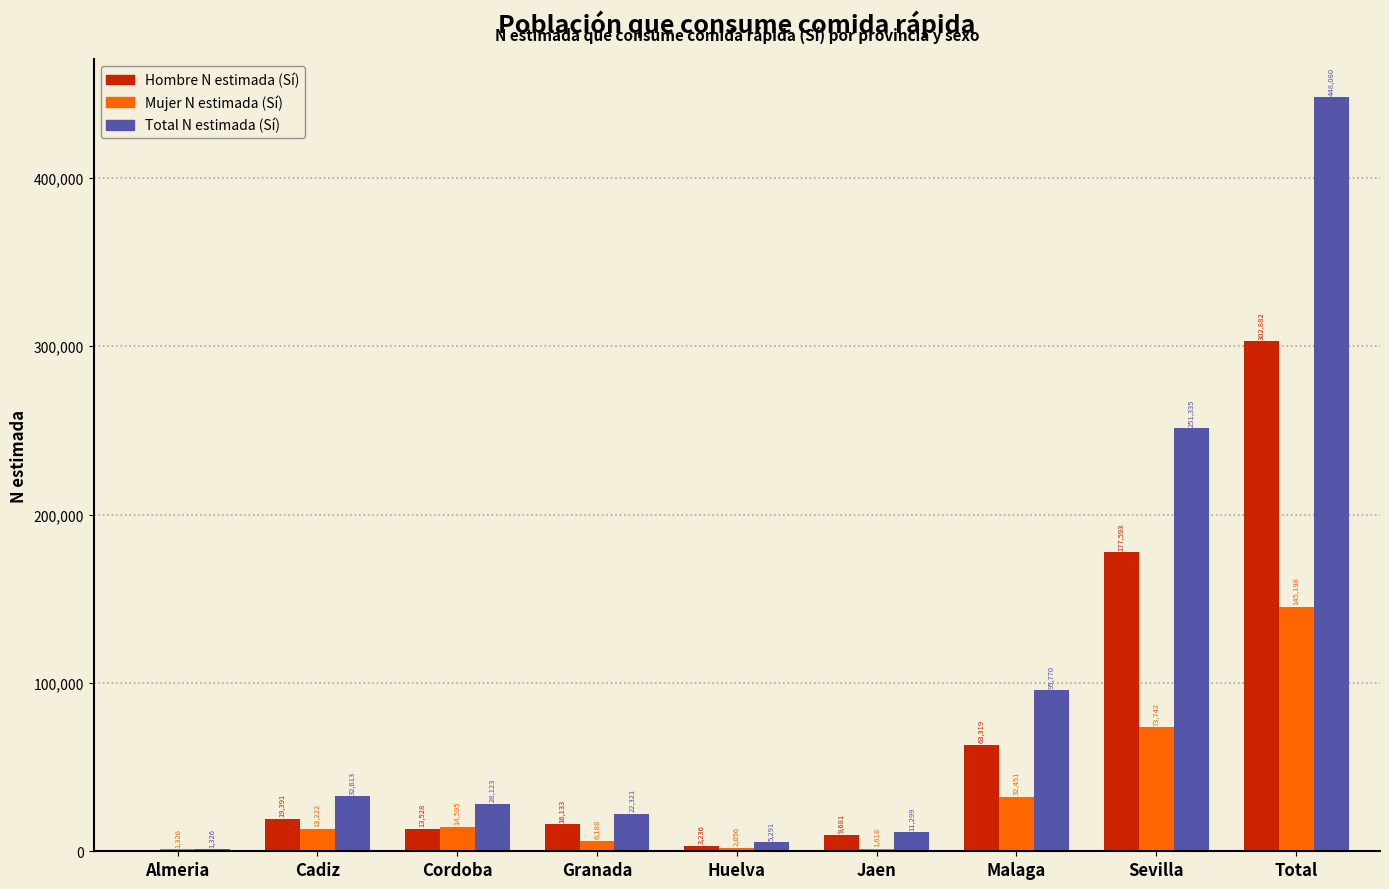

Reading left to right, list all the values displayed in this chart.

Hombre N estimada (Sí): Almeria=0	Cadiz=19391	Cordoba=13528	Granada=16133	Huelva=3236	Jaen=9681	Malaga=63319	Sevilla=177593	Total=302882
Mujer N estimada (Sí): Almeria=1326	Cadiz=13222	Cordoba=14595	Granada=6188	Huelva=2056	Jaen=1618	Malaga=32451	Sevilla=73742	Total=145198
Total N estimada (Sí): Almeria=1326	Cadiz=32613	Cordoba=28123	Granada=22321	Huelva=5291	Jaen=11299	Malaga=95770	Sevilla=251335	Total=448080